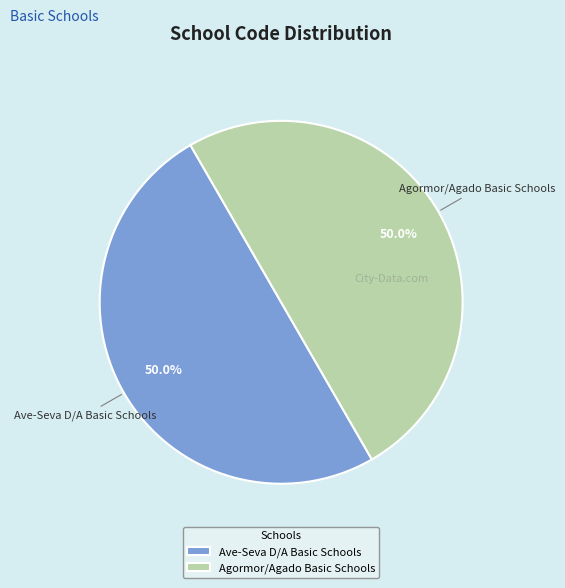

Do Agormor/Agado Basic Schools and Ave-Seva D/A Basic Schools together represent more than half of the pie?

Yes